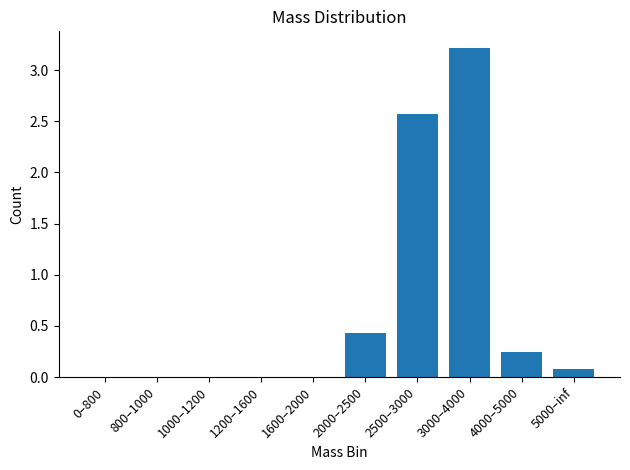

The chart shows a value of 0.0 at 1200–1600. True or false?

True